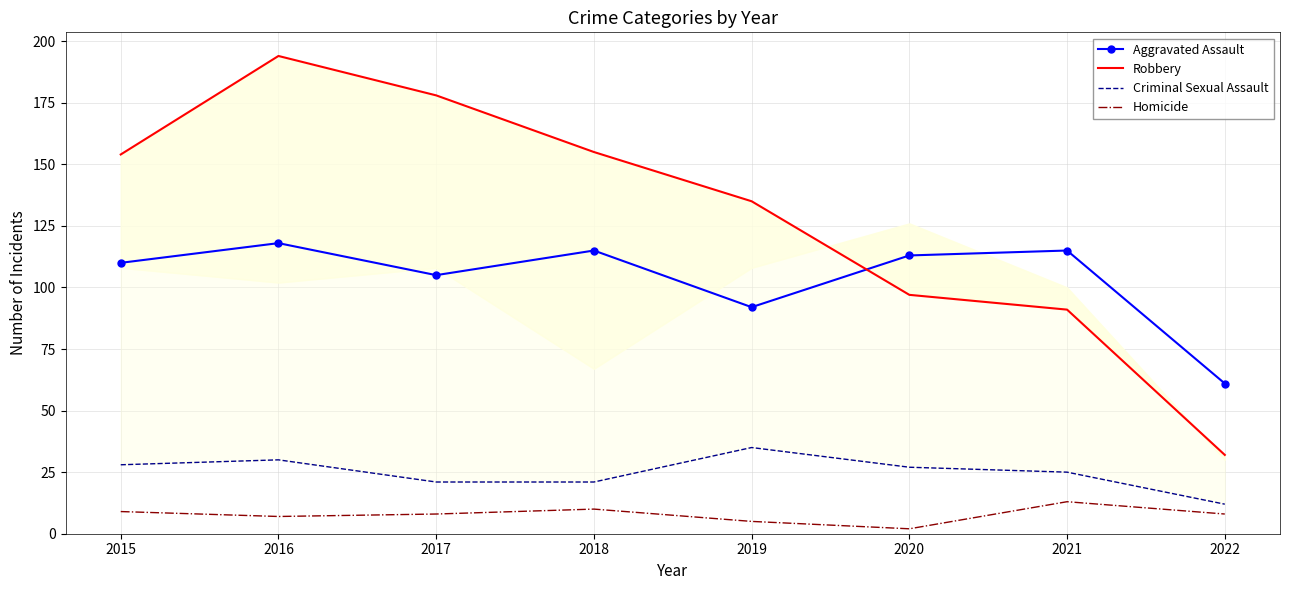

Rank the series at 2020 from highest to lowest value.

Aggravated Assault, Robbery, Criminal Sexual Assault, Homicide